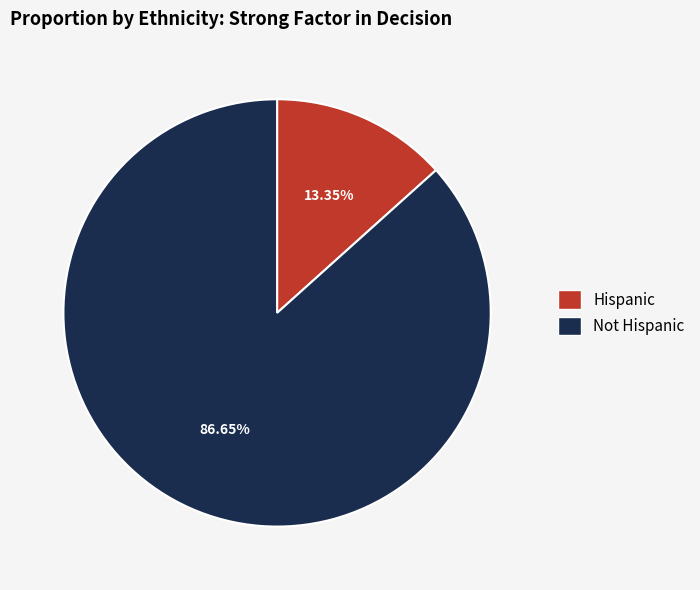

Which slice is the largest?

Not Hispanic